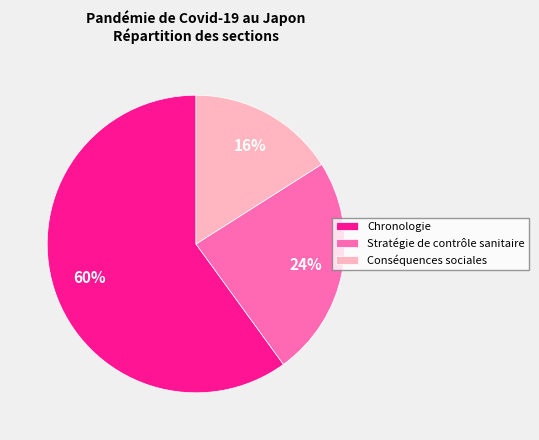

What percentage is the Chronologie slice, to the nearest percent?

60%